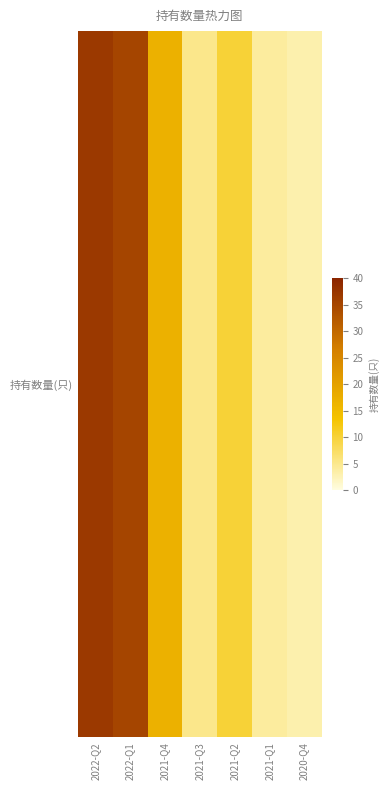

The value at 2020-Q4 is 1. True or false?

False